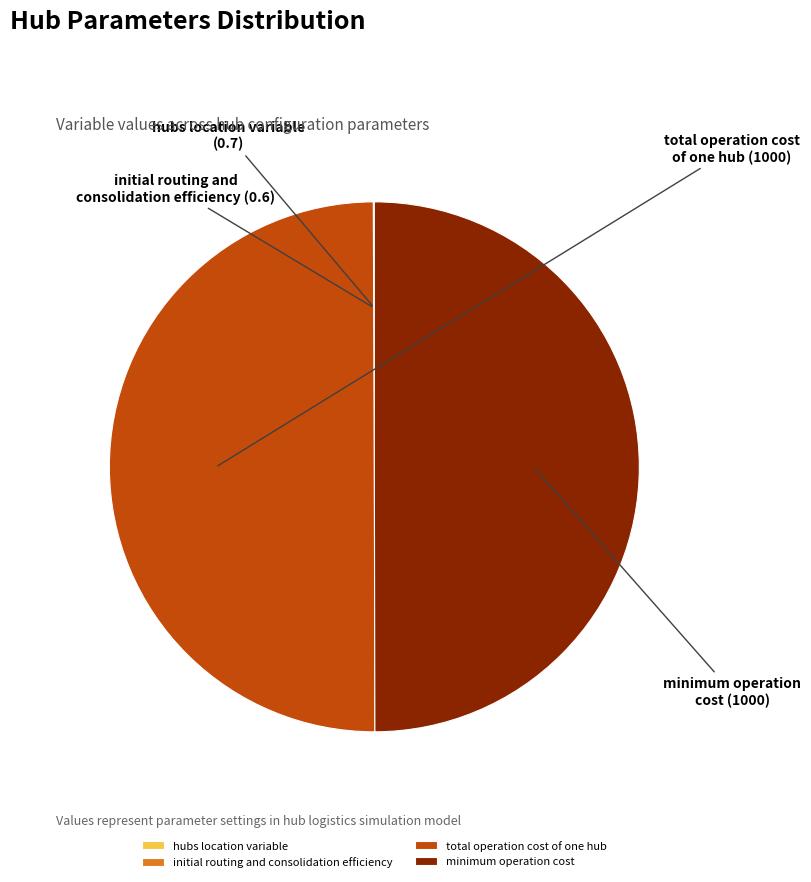

True or false: minimum operation cost accounts for 50% of the total.

True